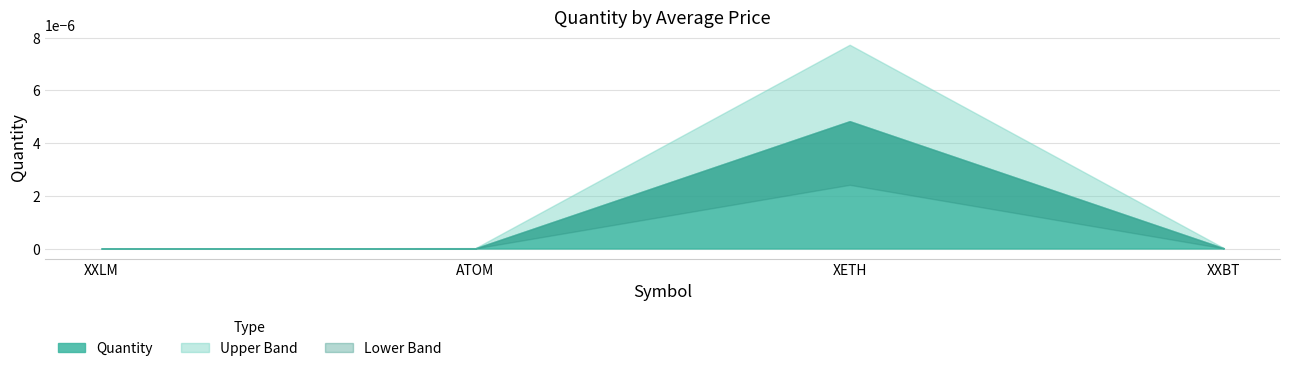

Which category has the highest value across all series?

XETH